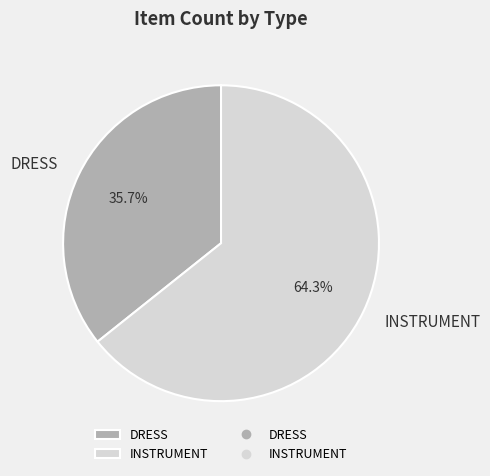

What percentage is the DRESS slice, to the nearest percent?

36%